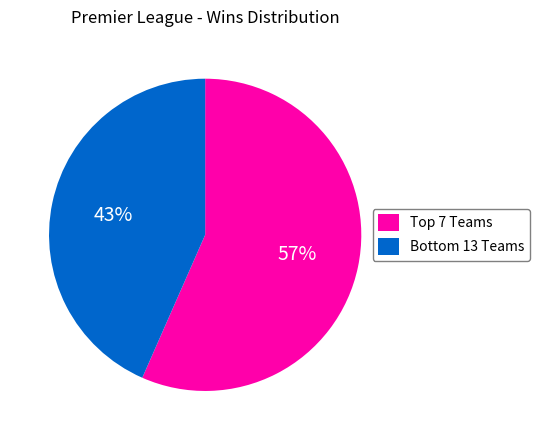

Is there a majority slice in this chart?

Yes